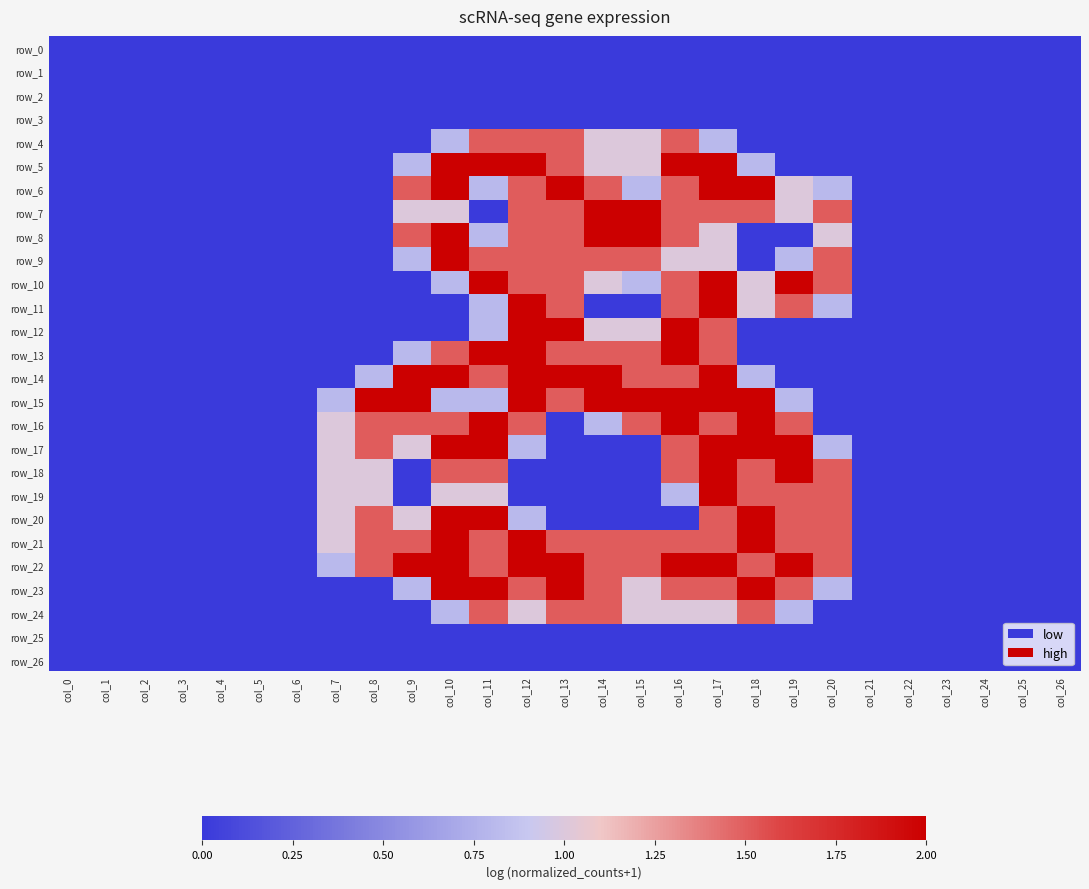

What is the difference between the highest and lowest values at col_11?

2.0